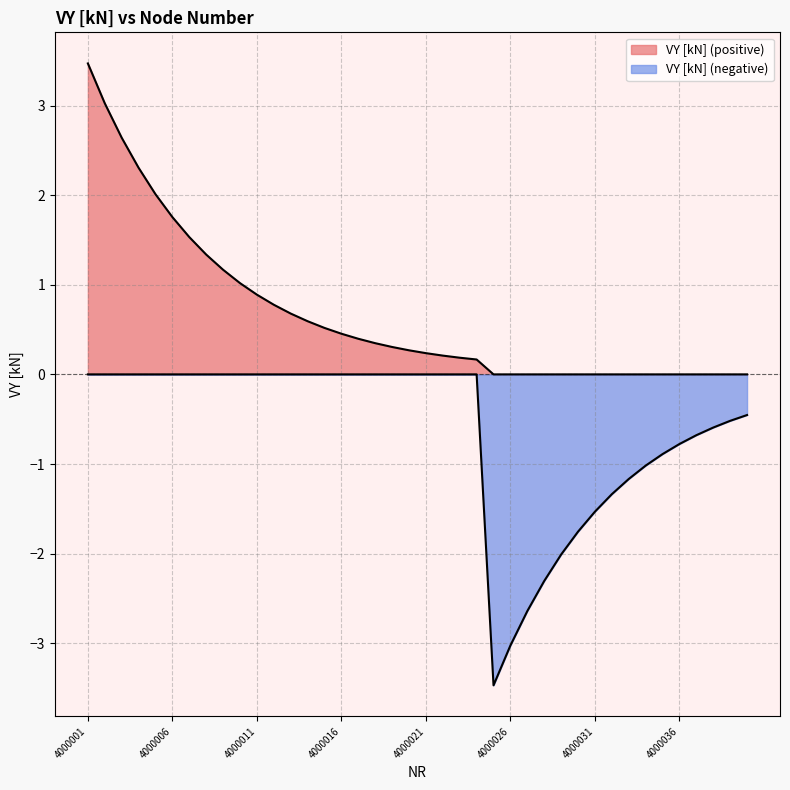

The chart shows a value of 0.8 at 4000012. True or false?

True